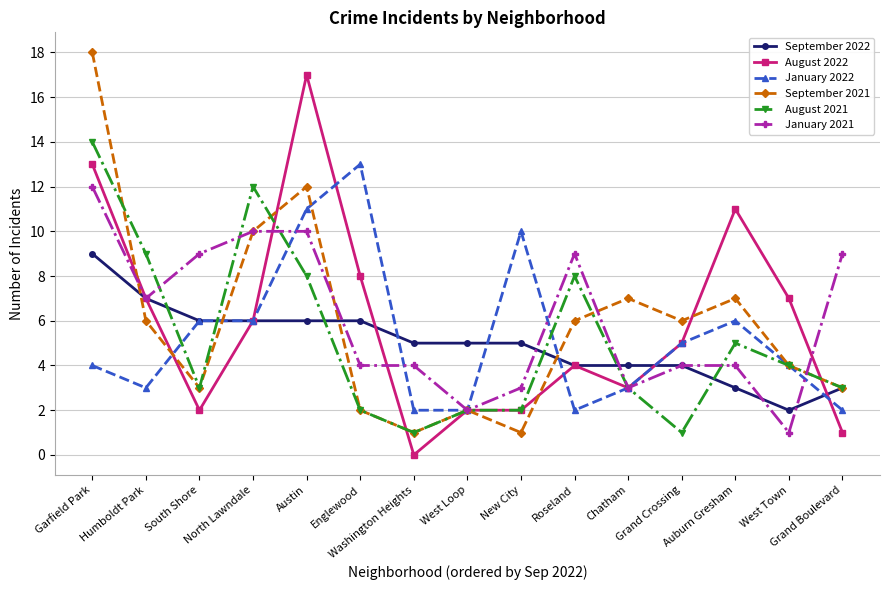

What is the sum of all September 2021 values?

88